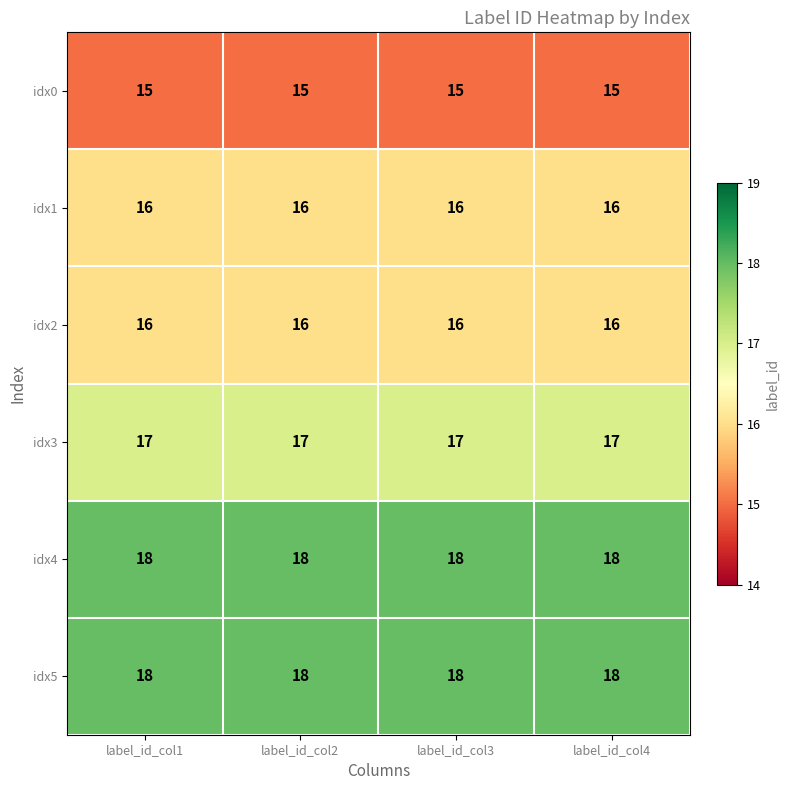

The idx3 series shows 4 at label_id_col1. True or false?

False